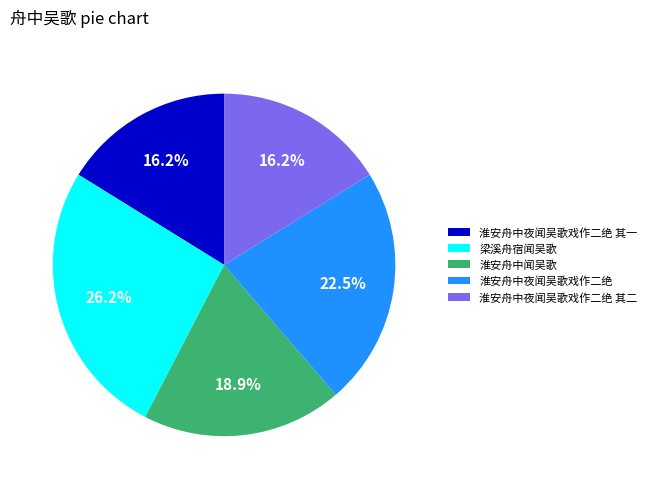

The 淮安舟中夜闻吴歌戏作二绝 其一 slice represents 28% of the pie. True or false?

False